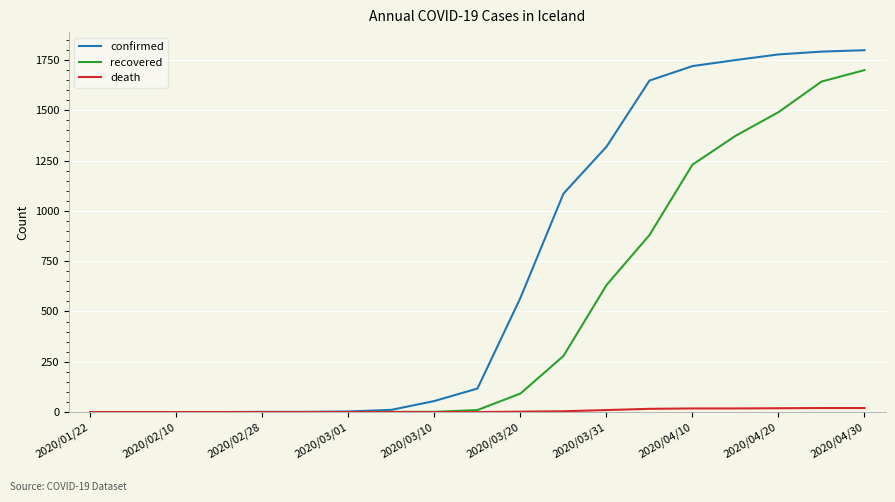

What is the greatest value displayed?

1799